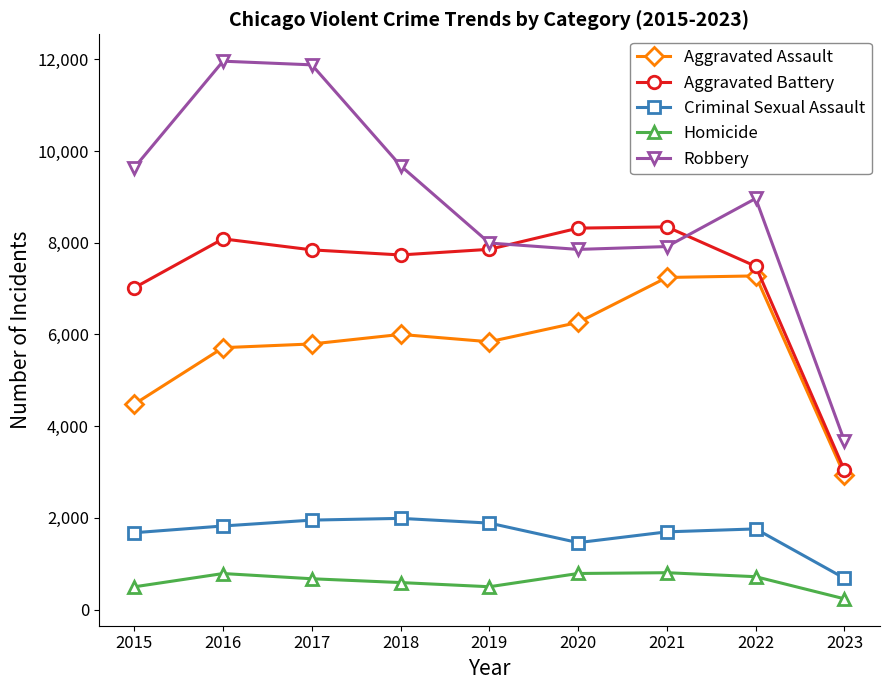

True or false: Aggravated Assault has a value of 11024 at 2022.

False